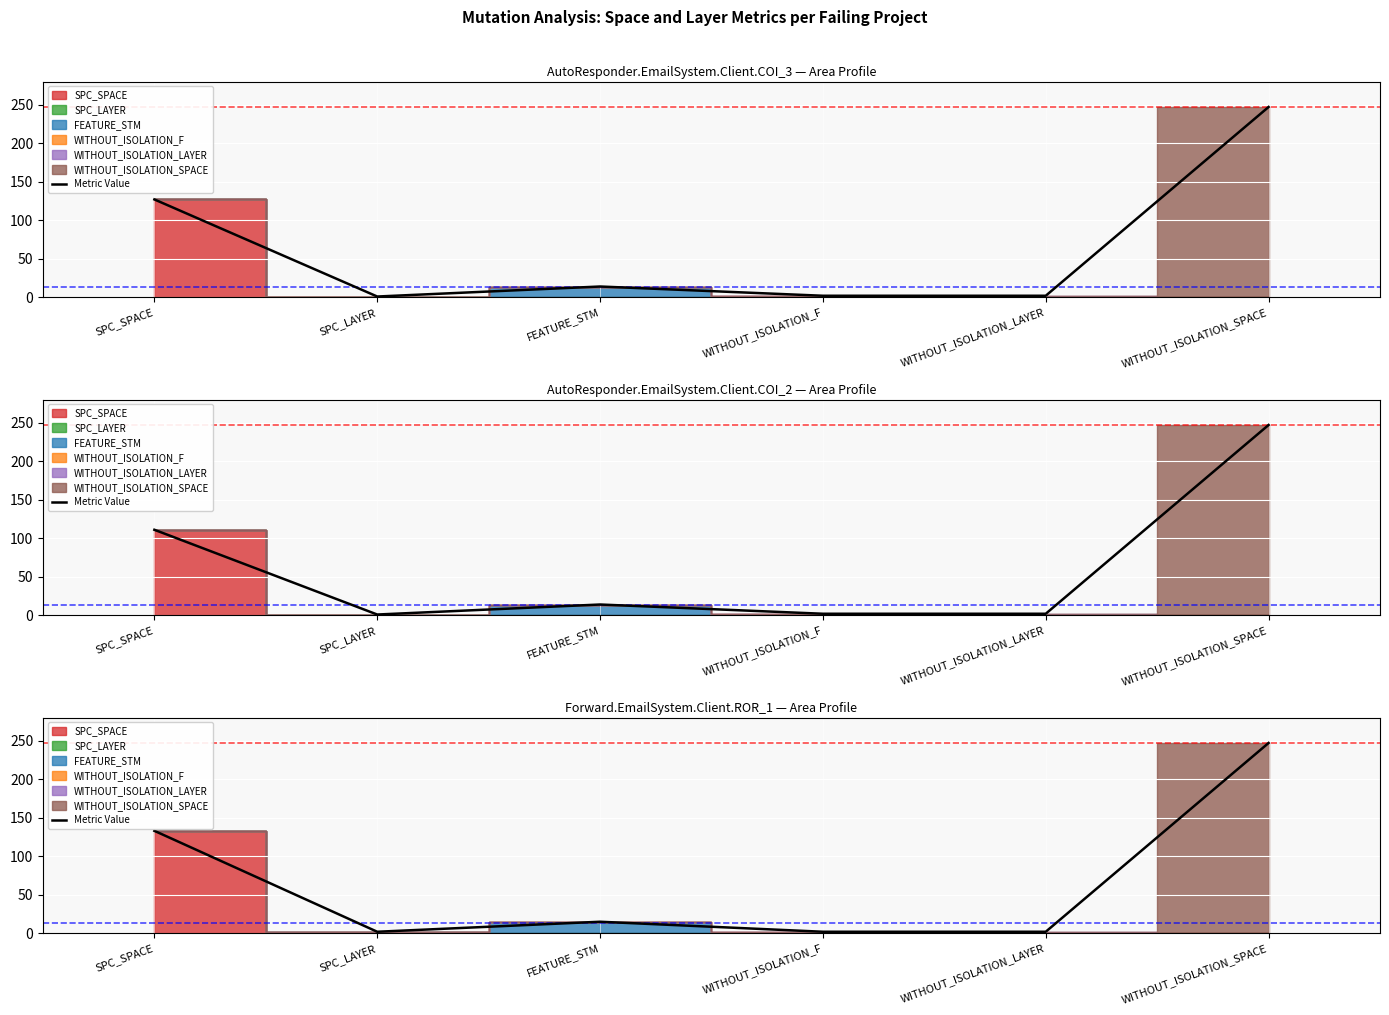

What is the value of the 1st point from the left?

133